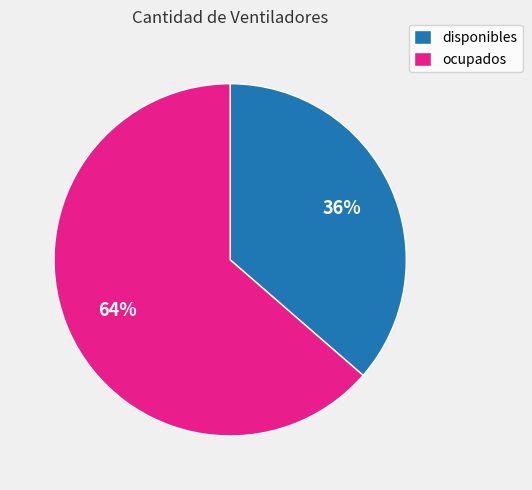

Which slice represents more than half of the pie?

ocupados